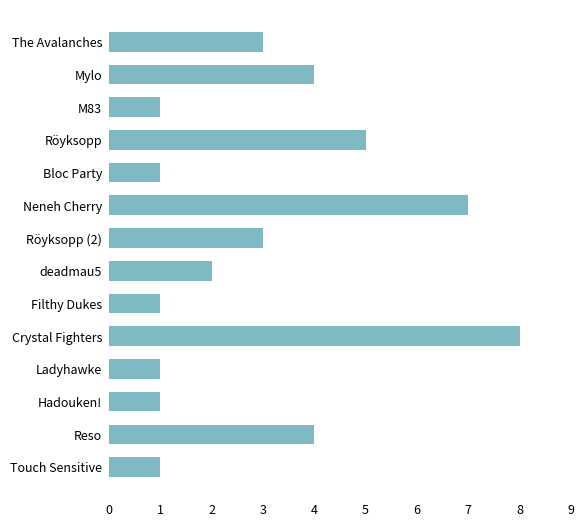

The chart shows a value of 5 at Röyksopp. True or false?

True